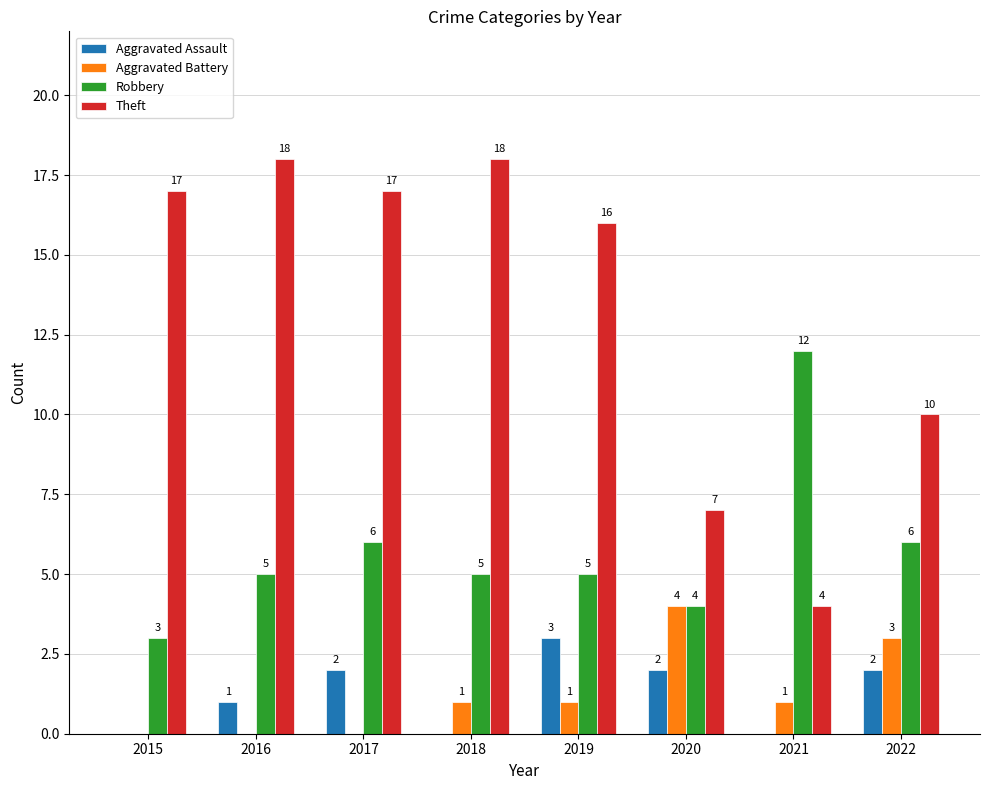

Reading left to right, what are all the values shown in this chart?

Aggravated Assault: 0	1	2	0	3	2	0	2
Aggravated Battery: 0	0	0	1	1	4	1	3
Robbery: 3	5	6	5	5	4	12	6
Theft: 17	18	17	18	16	7	4	10